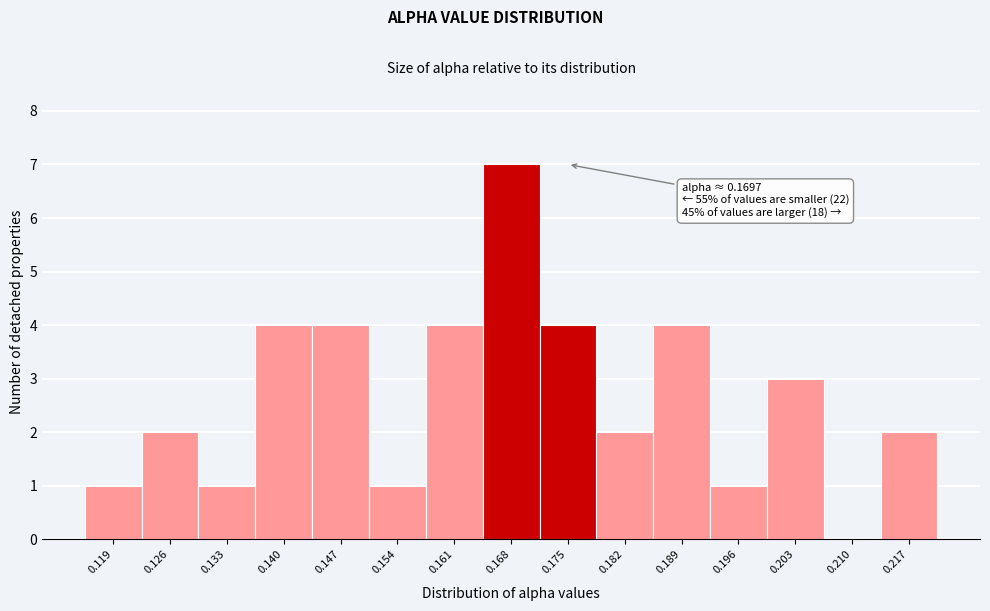

Over which range of the x-axis is the bar tallest?

0.164 to 0.172